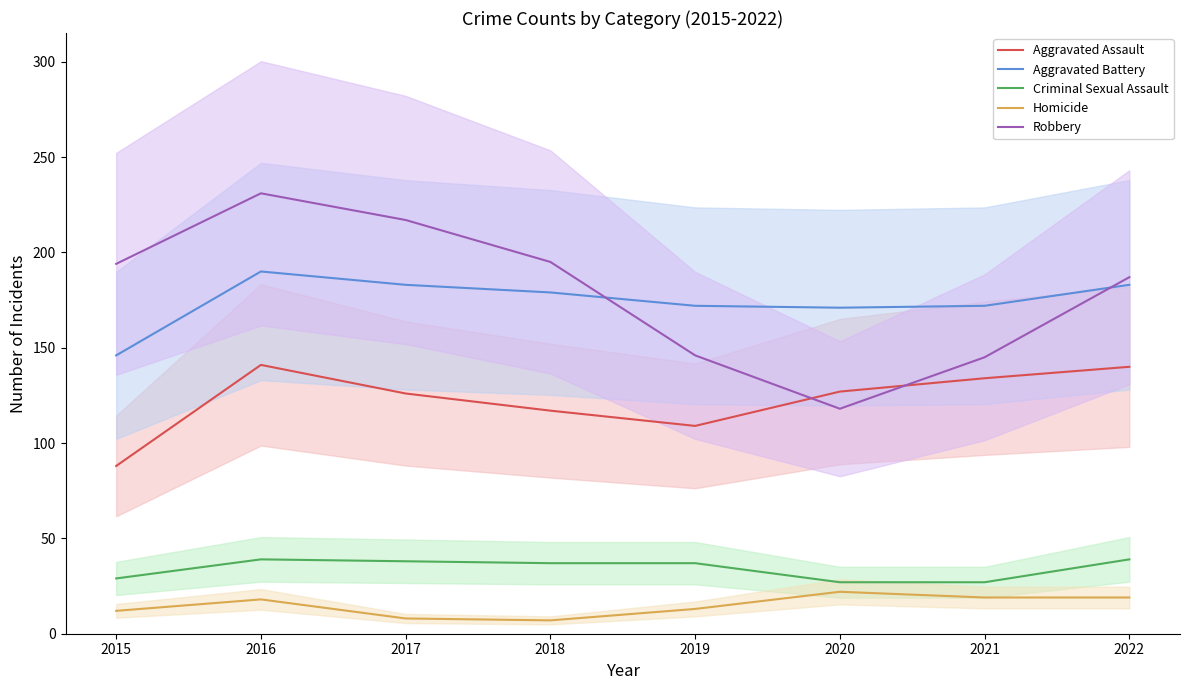

Reading left to right, list all the values displayed in this chart.

Aggravated Assault: 88	141	126	117	109	127	134	140
Aggravated Battery: 146	190	183	179	172	171	172	183
Criminal Sexual Assault: 29	39	38	37	37	27	27	39
Homicide: 12	18	8	7	13	22	19	19
Robbery: 194	231	217	195	146	118	145	187